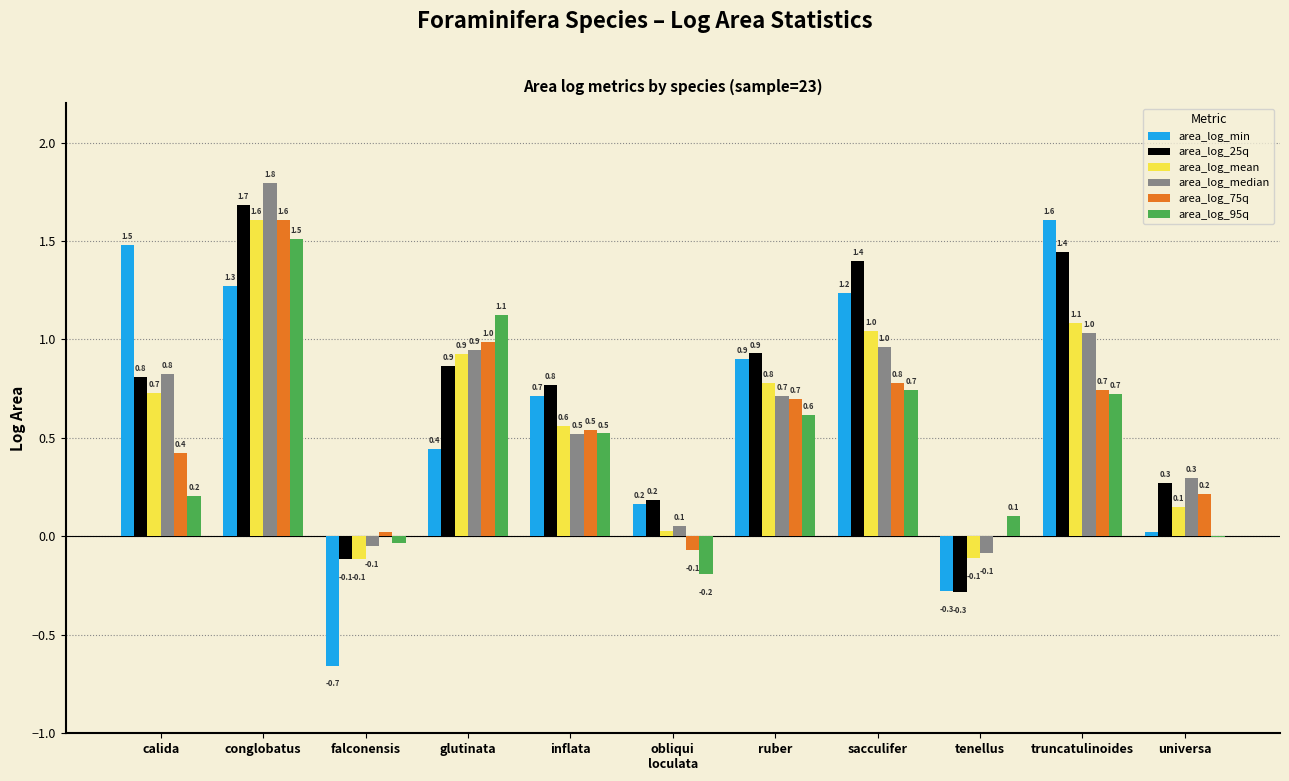

What is the highest value of the area_log_25q series?

1.7